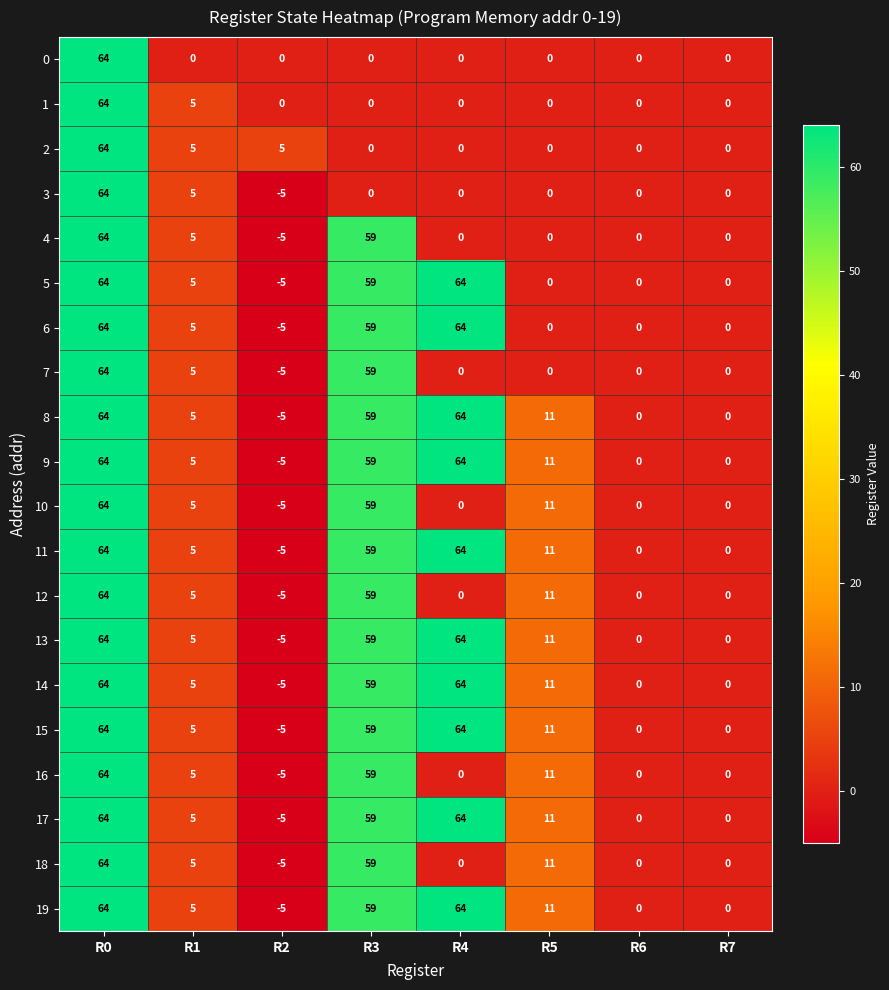

At which label is 9 closest to 29?

R5